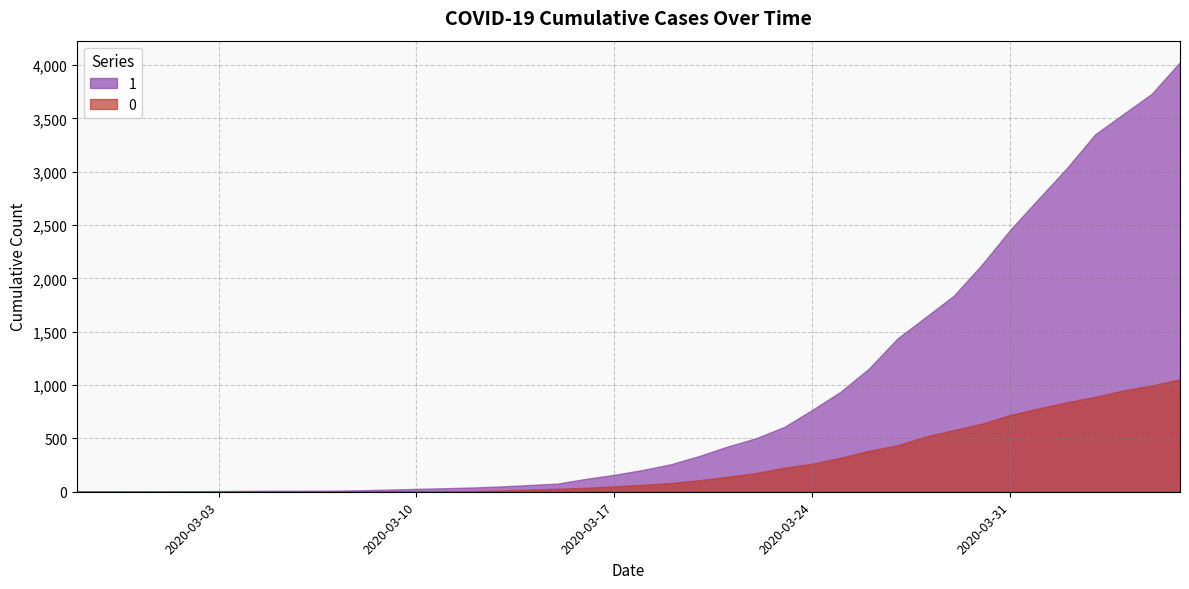

How many data points does each series have?

40